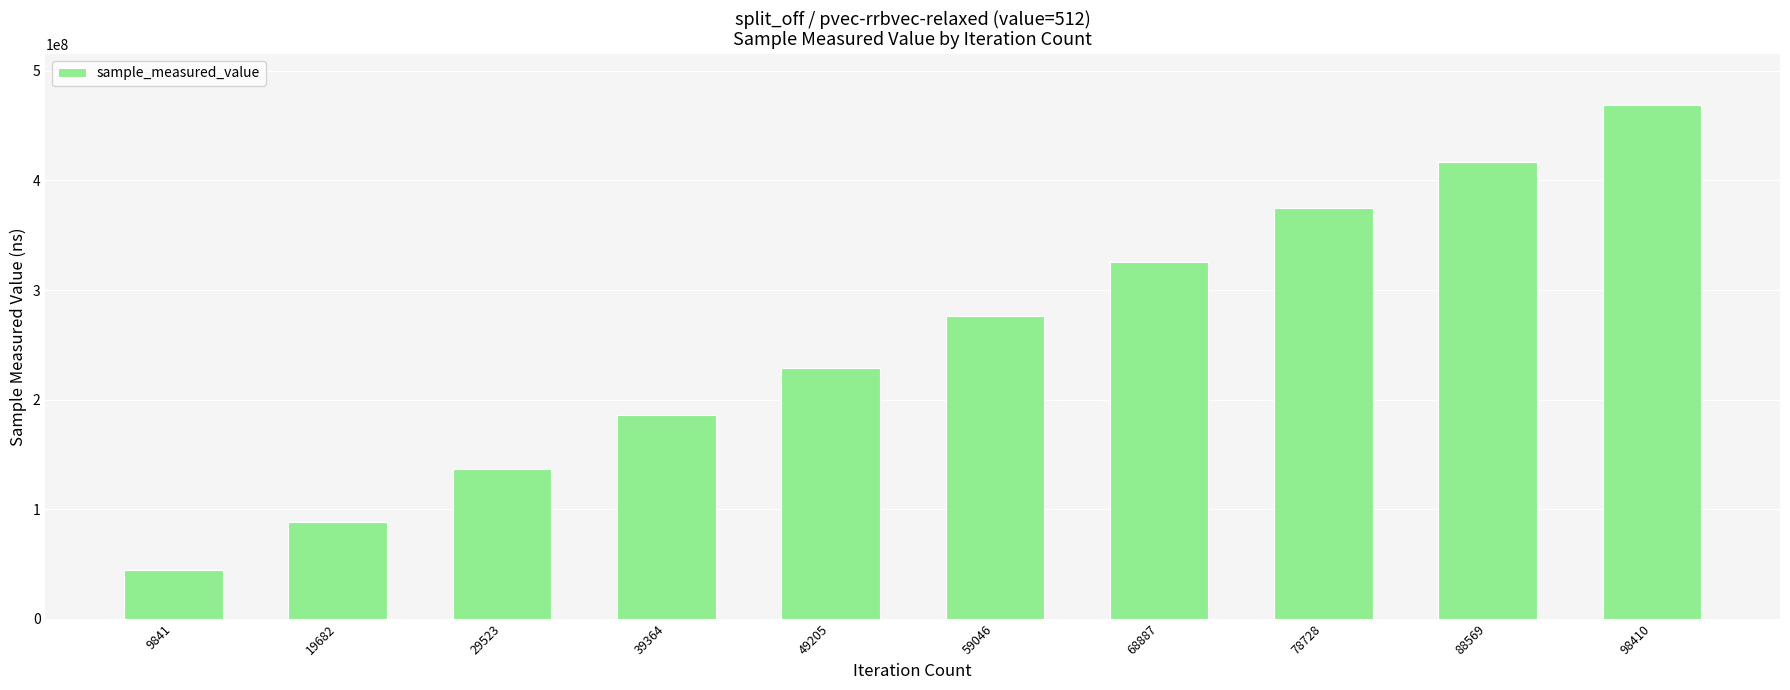

What is the change in value from 19682 to 39364?

+97707567